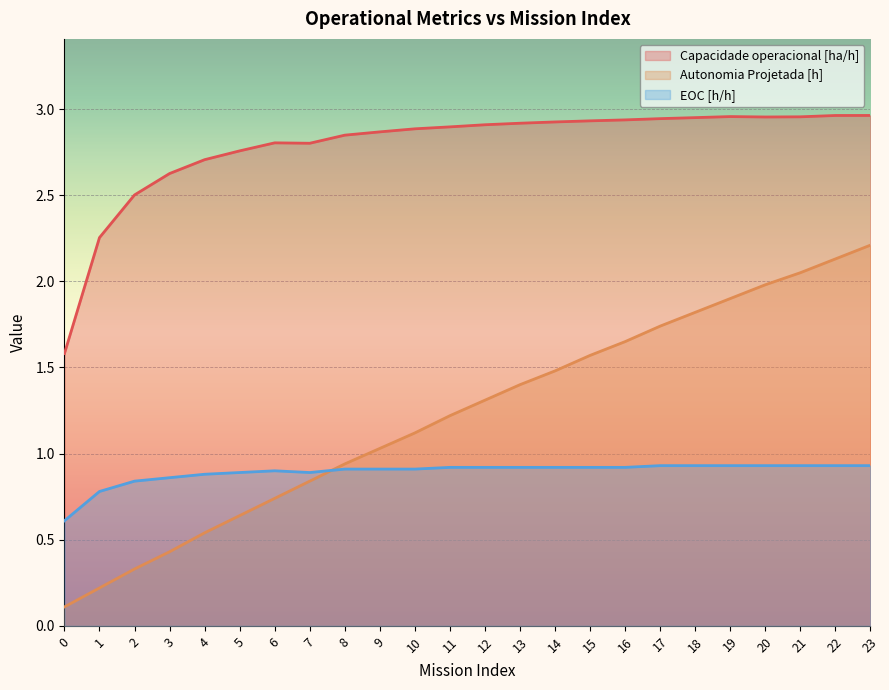

What is the smallest value displayed?

0.1